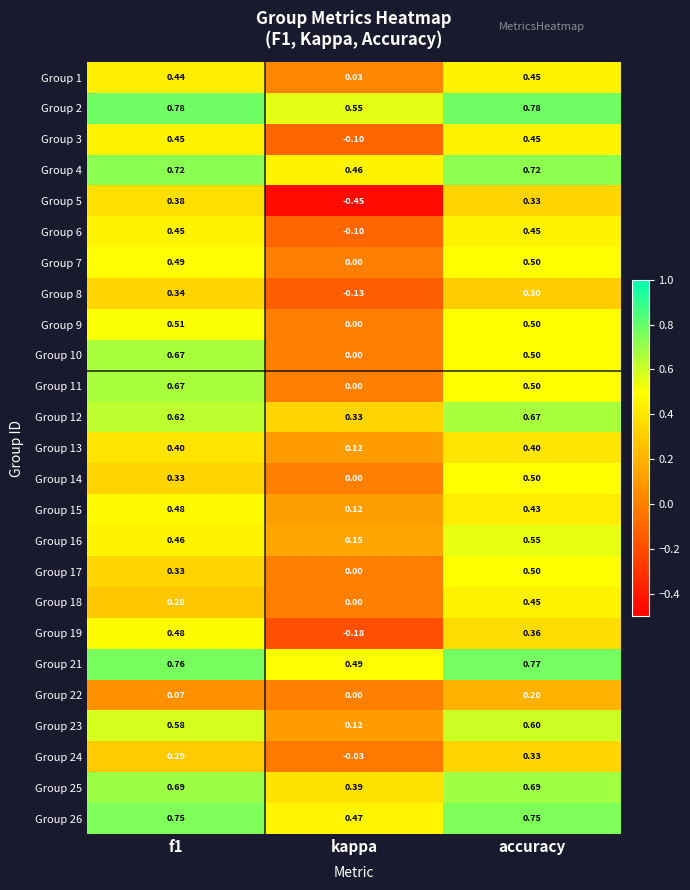

Is the value of Group 4 at accuracy greater than the value of Group 7 at kappa?

Yes